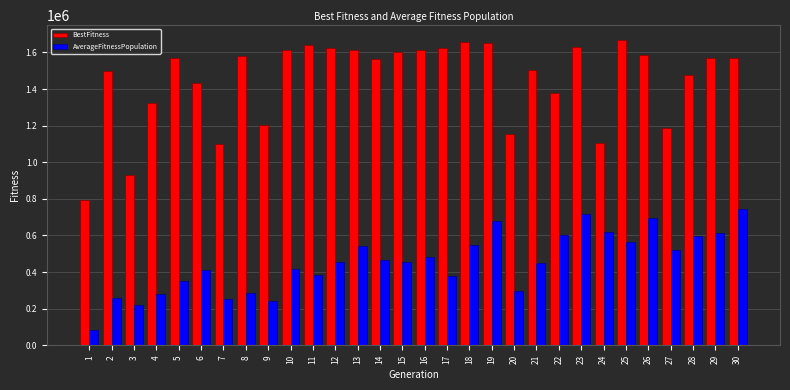

Which series has the largest total across all categories?

BestFitness